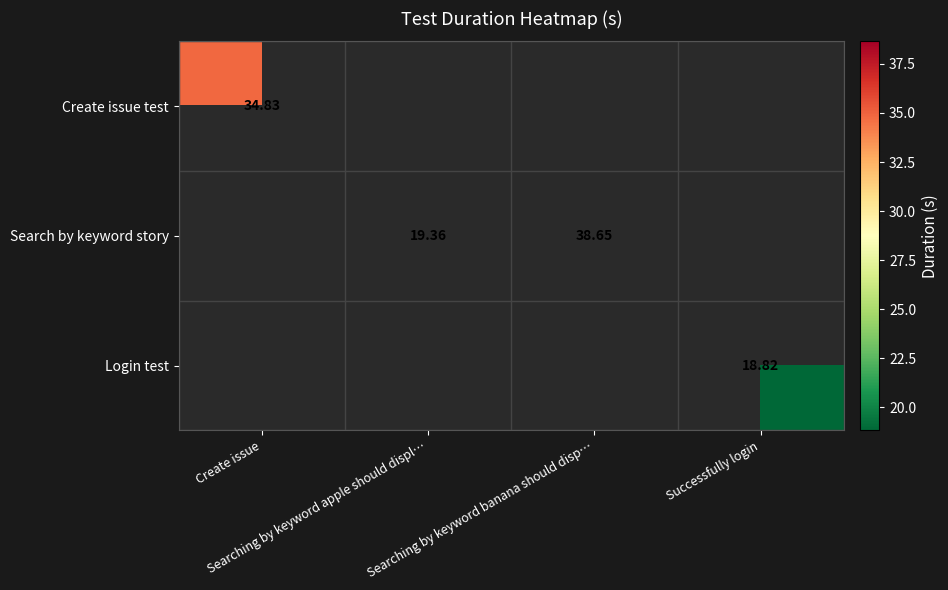

Which category has the highest value in the Search by keyword story series?

Create issue